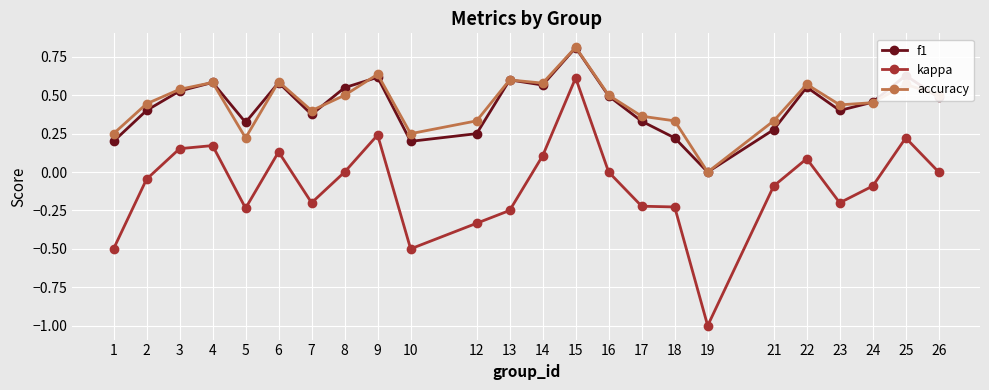

Count the number of categories in the chart.

24